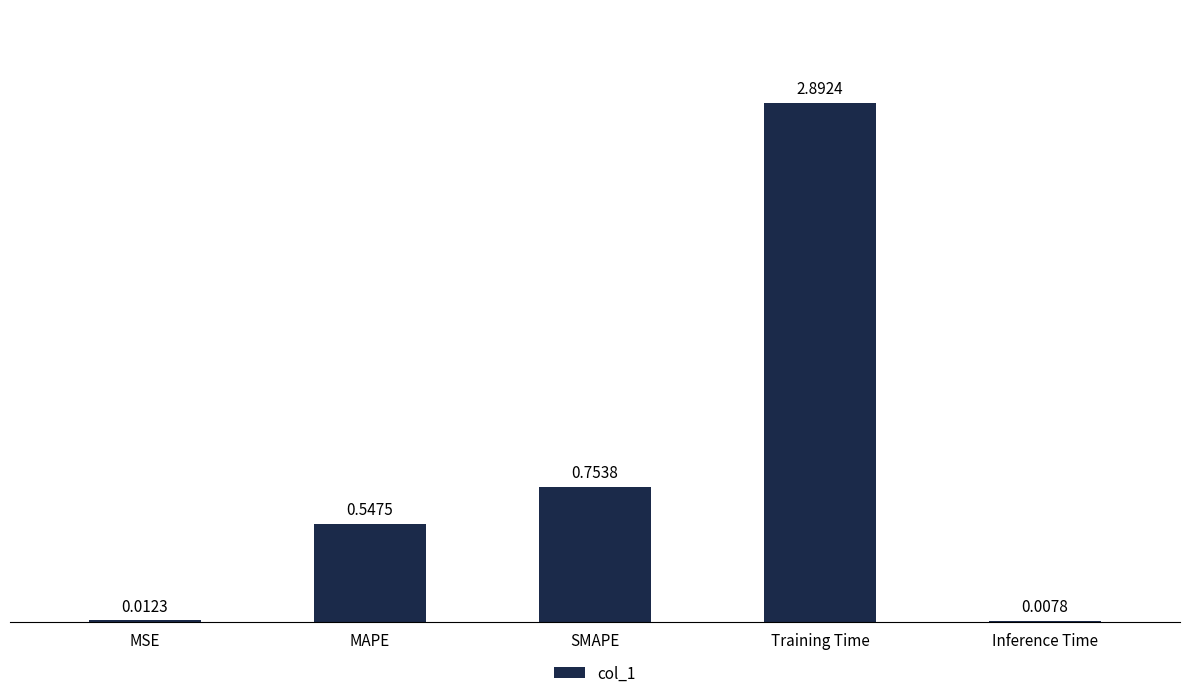

What is the change in value from MSE to SMAPE?

+0.7